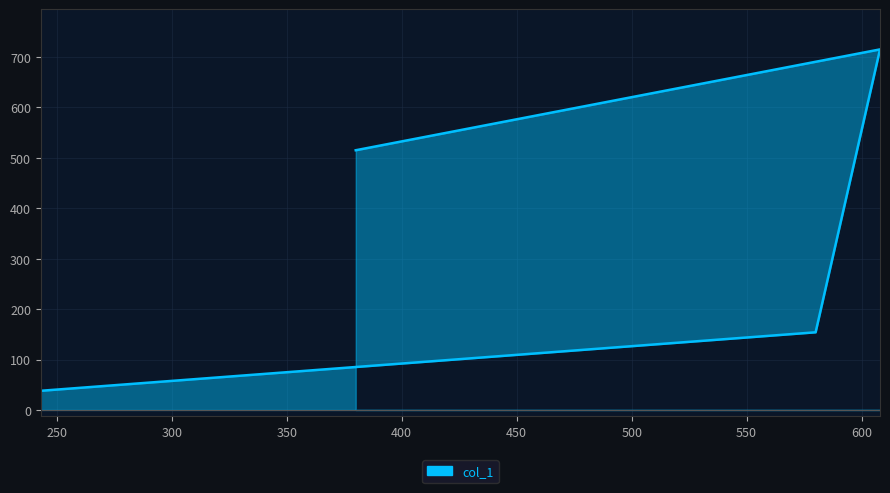

At which label does the data first exceed 515?

608